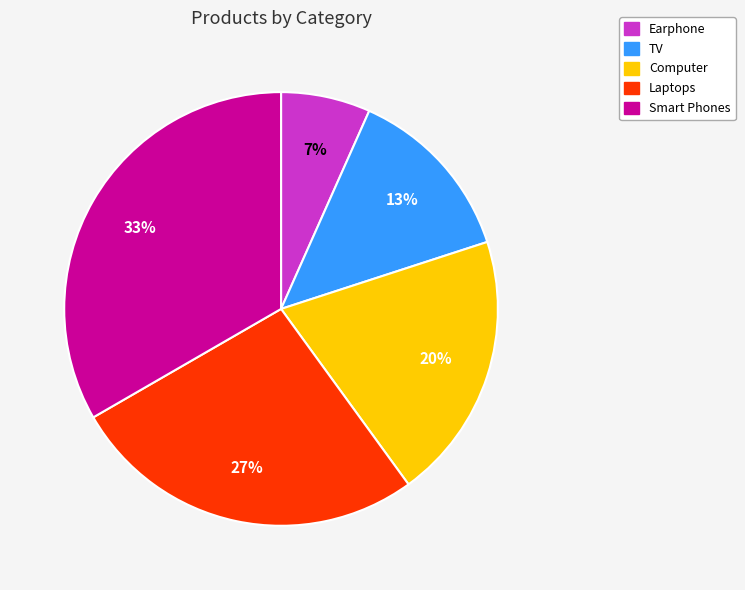

How many slices are in this pie chart?

5